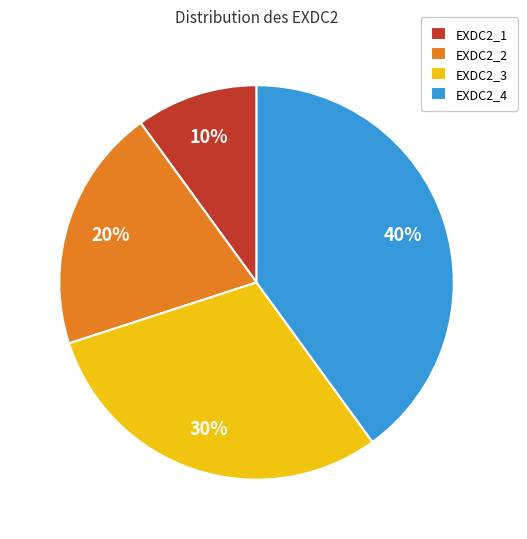

Is the sum of EXDC2_2 and EXDC2_4 greater than half?

Yes